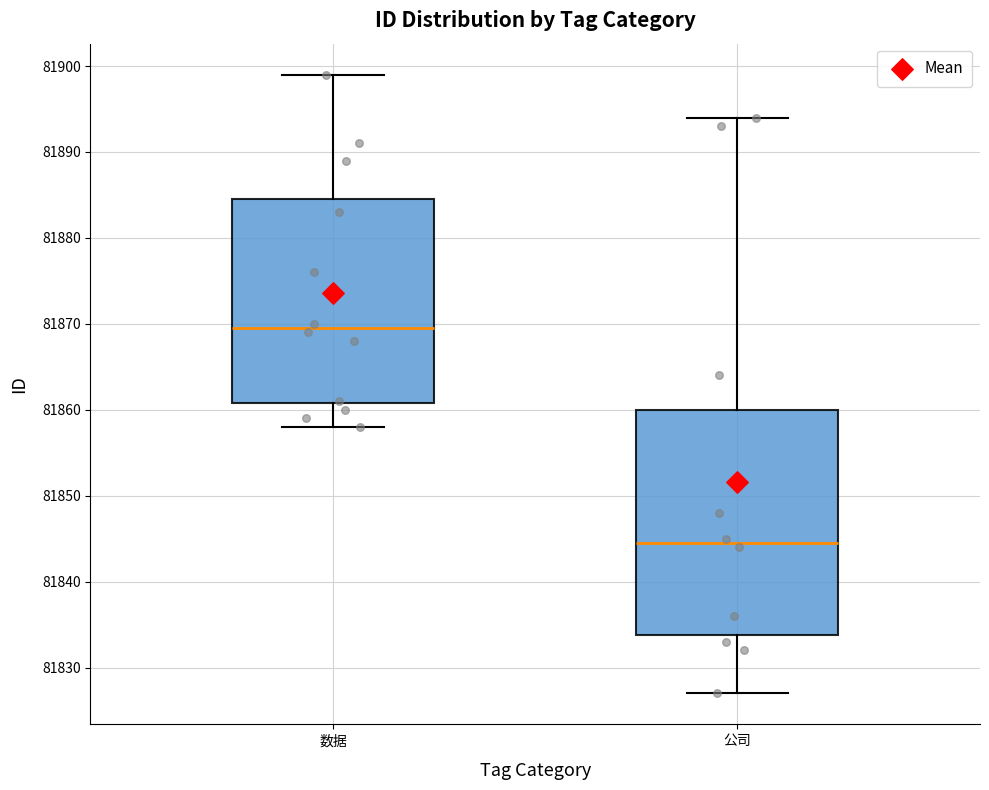

Reading left to right, read every box against the y-axis: the position of its median line, the range the box covers, and the ends of its whiskers. The values are not printed on the chart, so give them approximately, as read against the axis.

数据: median 81870, box 81861 to 81885, whiskers 81858 to 81899
公司: median 81845, box 81834 to 81860, whiskers 81827 to 81894